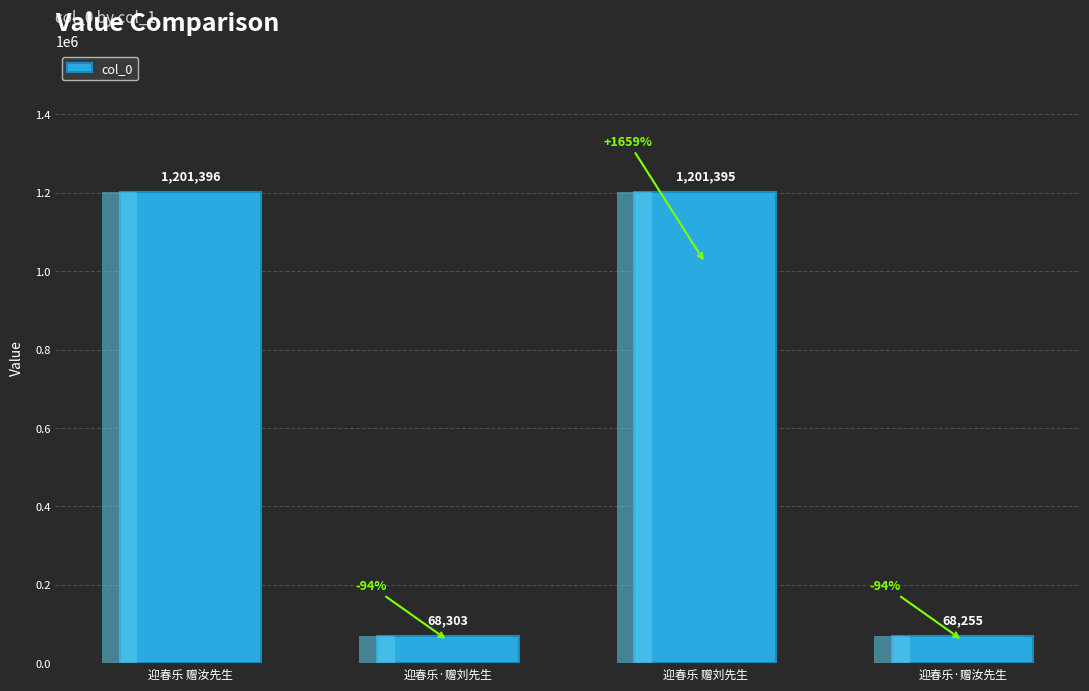

Where is the data nearest to the value 634825?

迎春乐·赠刘先生